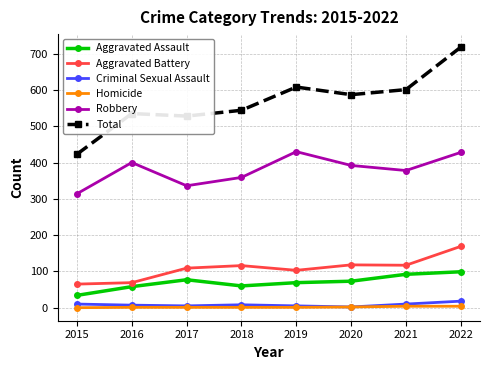

At which label does Robbery reach its minimum?

2015